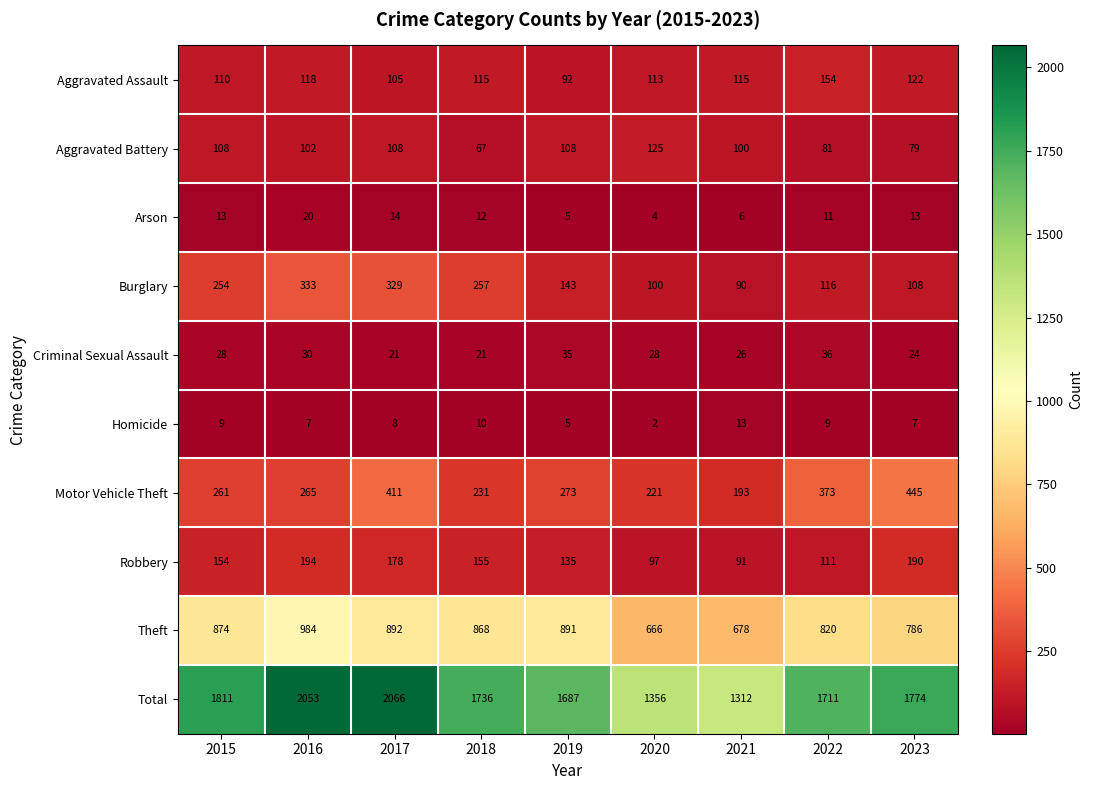

The value of Theft at 2020 is 666. True or false?

True